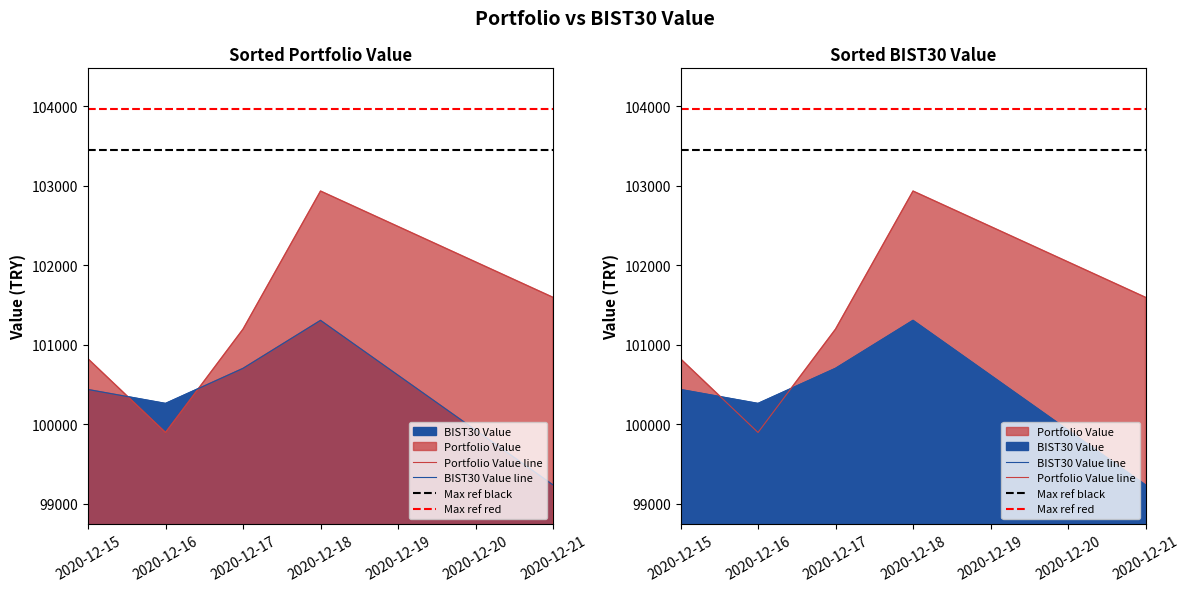

List the labels in order of BIST30 Value value, largest first.

2020-12-18, 2020-12-17, 2020-12-15, 2020-12-16, 2020-12-21